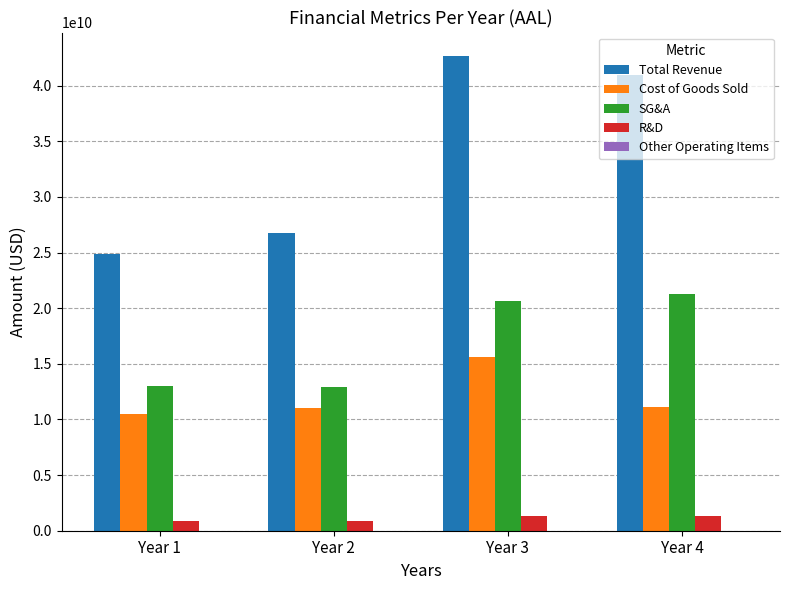

At which category is the sum across all series the highest?

Year 3